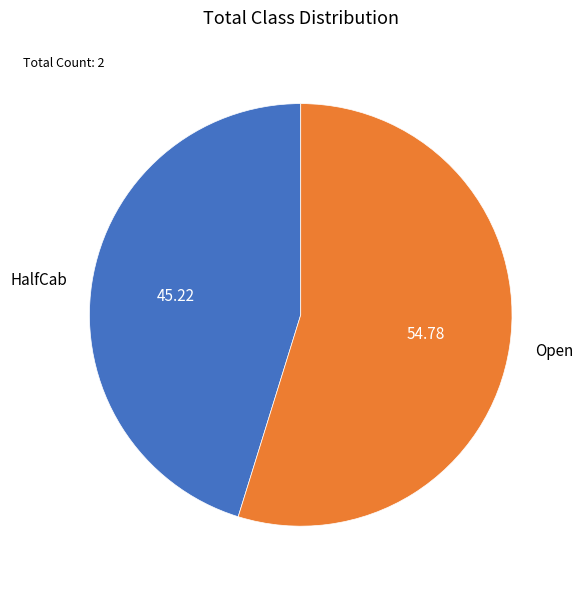

Count the number of slices in the pie.

2